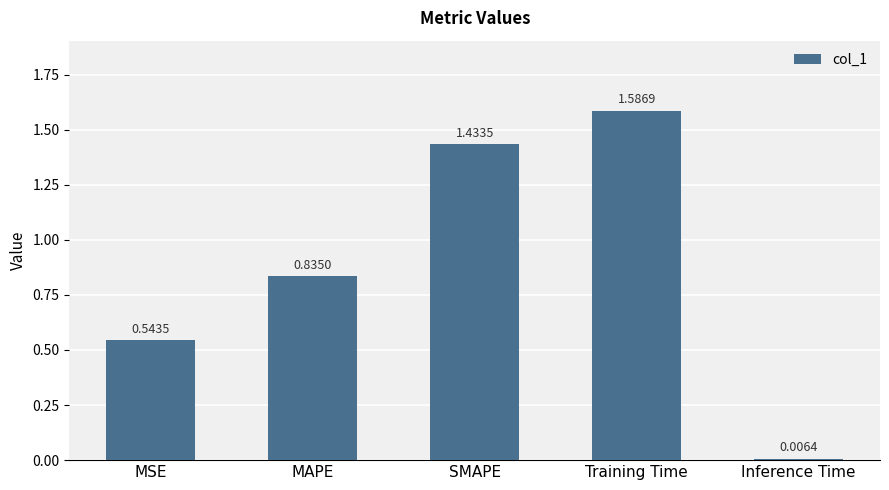

Which label corresponds to the largest value in the chart?

Training Time